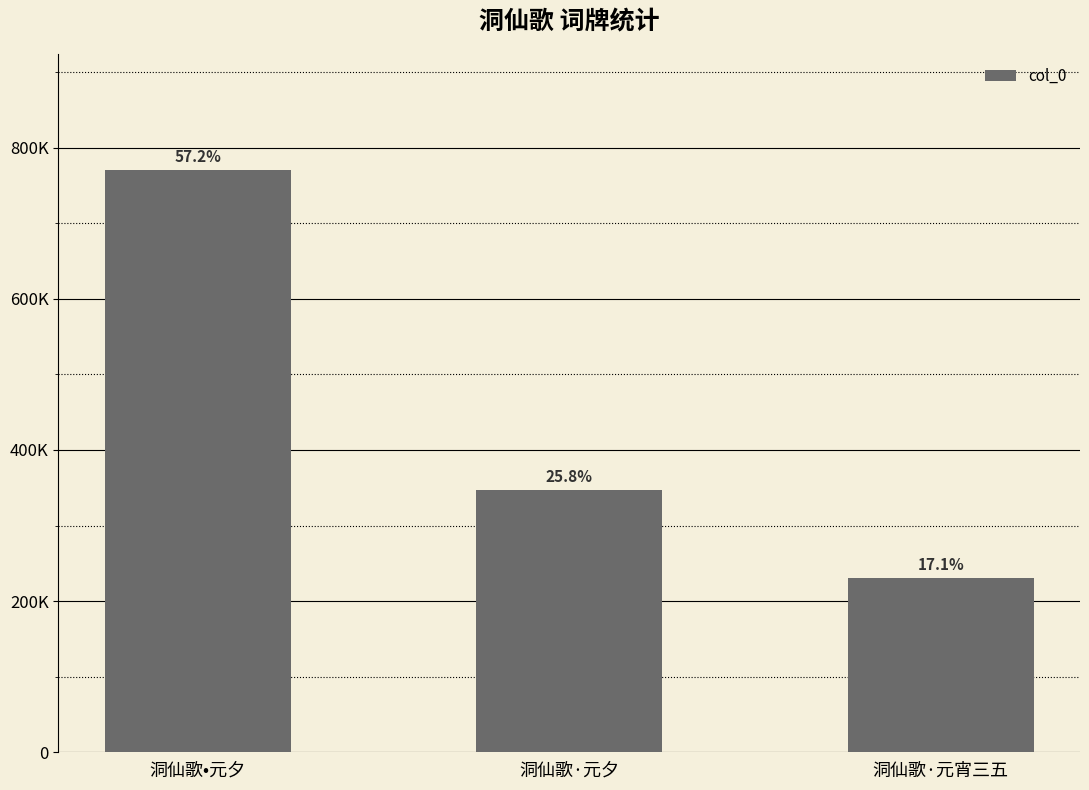

Are the bars horizontal?

No